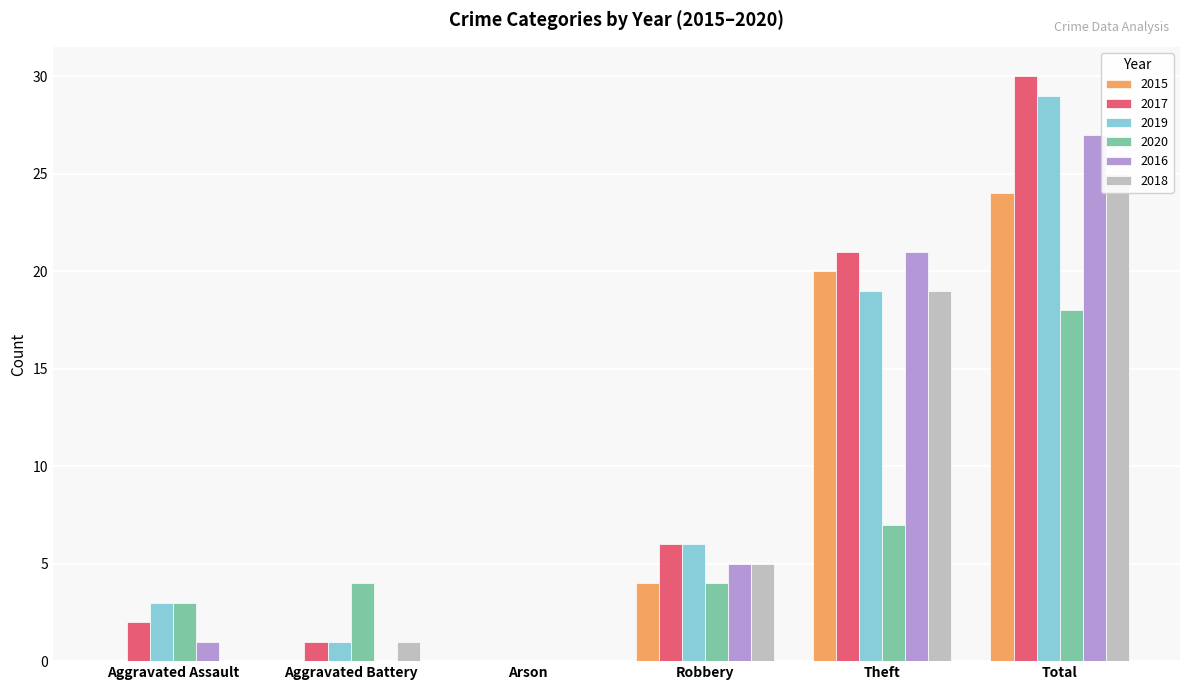

How many values in the 2017 series exceed 6?

2